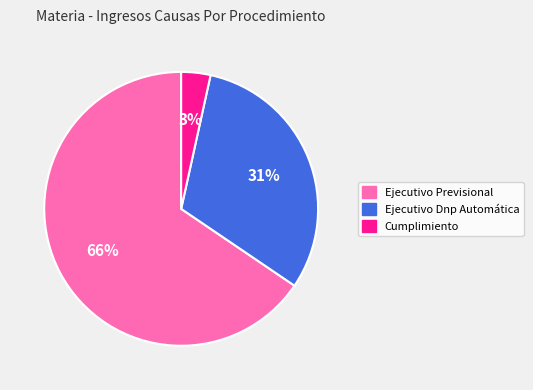

What is the largest slice in the pie chart?

Ejecutivo Previsional